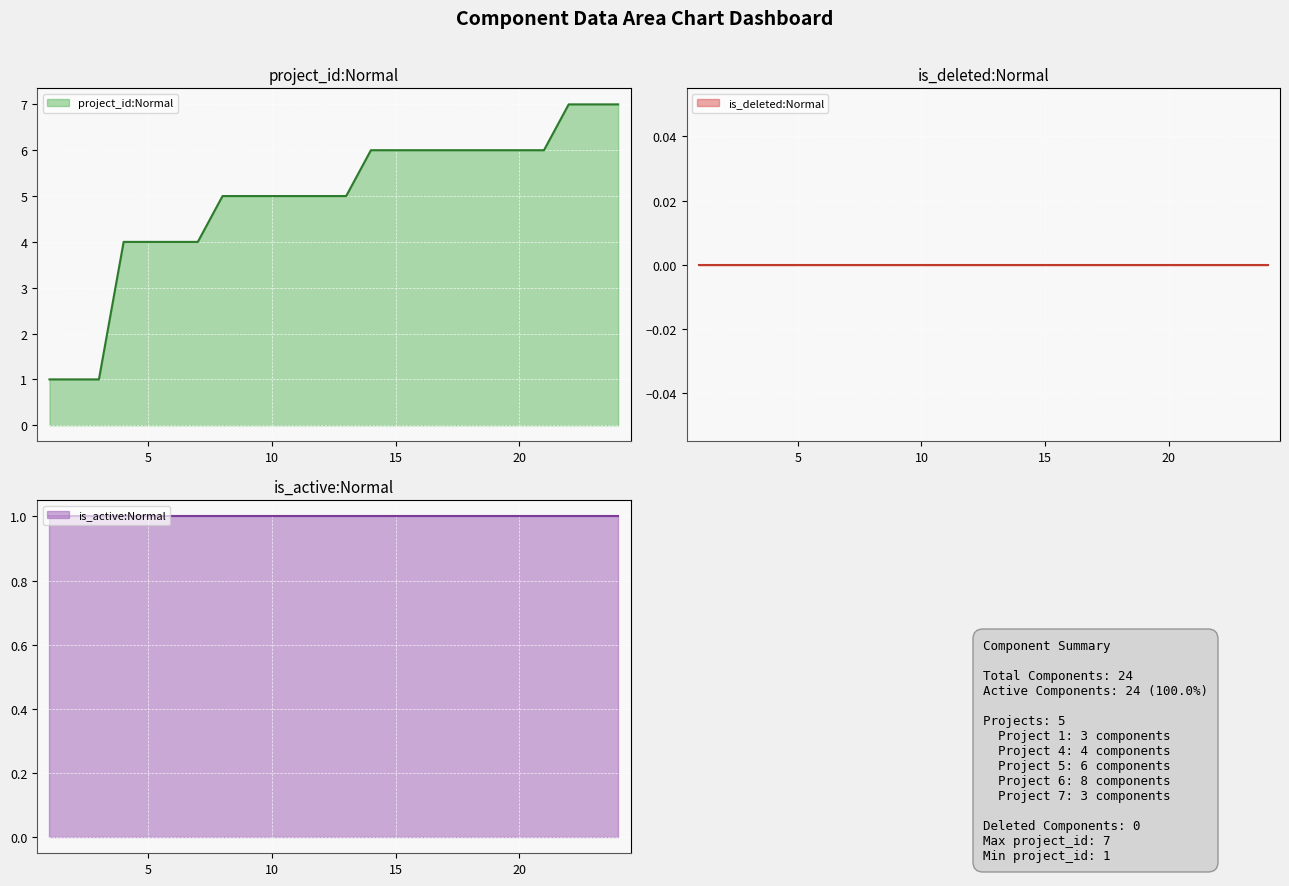

What is the minimum value for project_id:Normal?

1